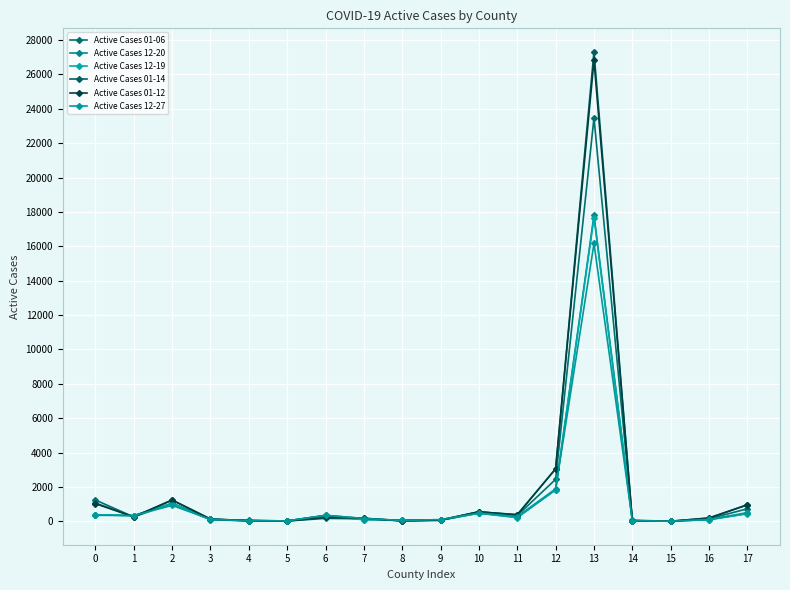

Reading right to left, list all the values displayed in this chart.

Active Cases 01-06: 17=728	16=141	15=2	14=30	13=23469	12=2441	11=334	10=557	9=65	8=25	7=142	6=169	5=12	4=61	3=105	2=1055	1=250	0=1238
Active Cases 12-20: 17=455	16=92	15=7	14=50	13=17813	12=1829	11=231	10=472	9=65	8=76	7=99	6=326	5=25	4=24	3=100	2=1031	1=331	0=374
Active Cases 12-19: 17=434	16=94	15=7	14=48	13=17673	12=1829	11=208	10=470	9=65	8=76	7=88	6=326	5=25	4=24	3=87	2=1031	1=332	0=382
Active Cases 01-14: 17=965	16=194	15=1	14=34	13=27320	12=3053	11=387	10=549	9=82	8=26	7=163	6=345	5=13	4=30	3=133	2=1245	1=258	0=1059
Active Cases 01-12: 17=953	16=184	15=1	14=35	13=26822	12=3055	11=373	10=547	9=52	8=27	7=180	6=221	5=13	4=37	3=126	2=1225	1=258	0=1026
Active Cases 12-27: 17=504	16=107	15=3	14=36	13=16165	12=1886	11=272	10=475	9=99	8=47	7=160	6=346	5=22	4=36	3=109	2=924	1=329	0=349